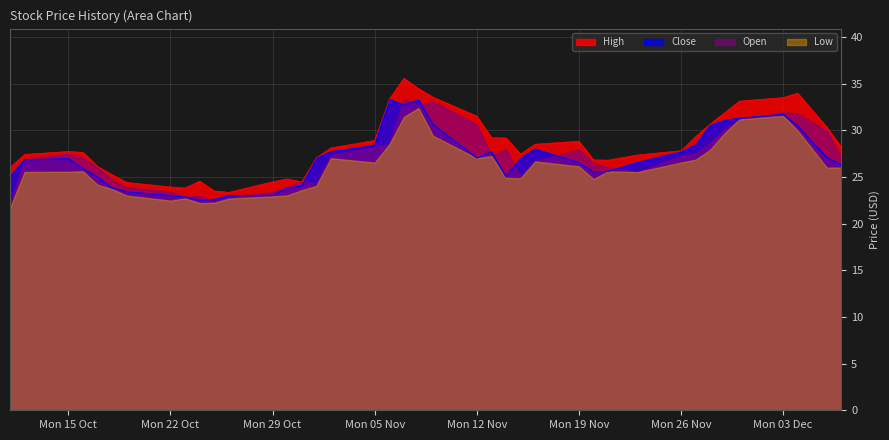

Does the chart have visible grid lines?

Yes